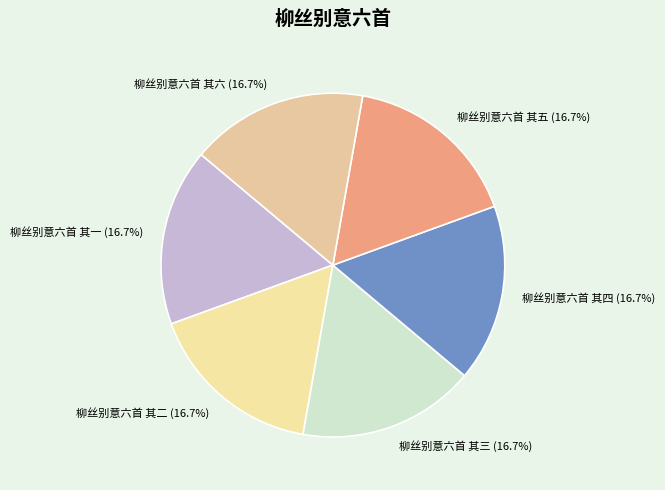

To the nearest percent, what is the average slice percentage?

17%